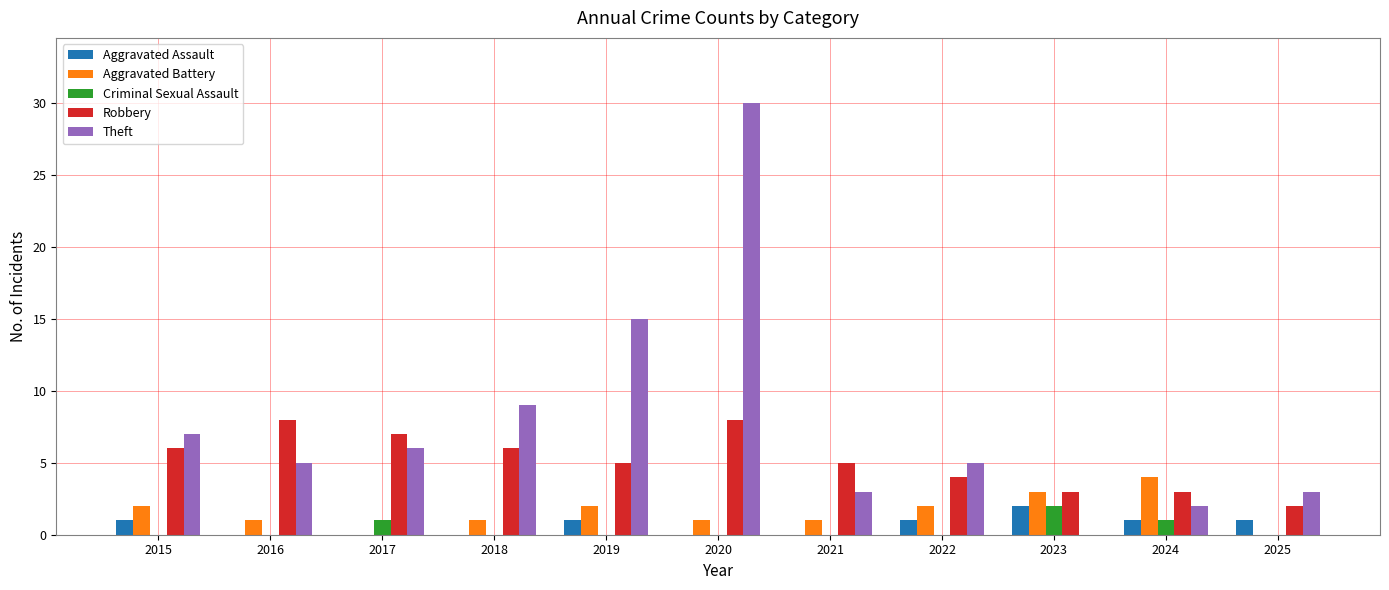

Does the chart contain stacked bars?

No